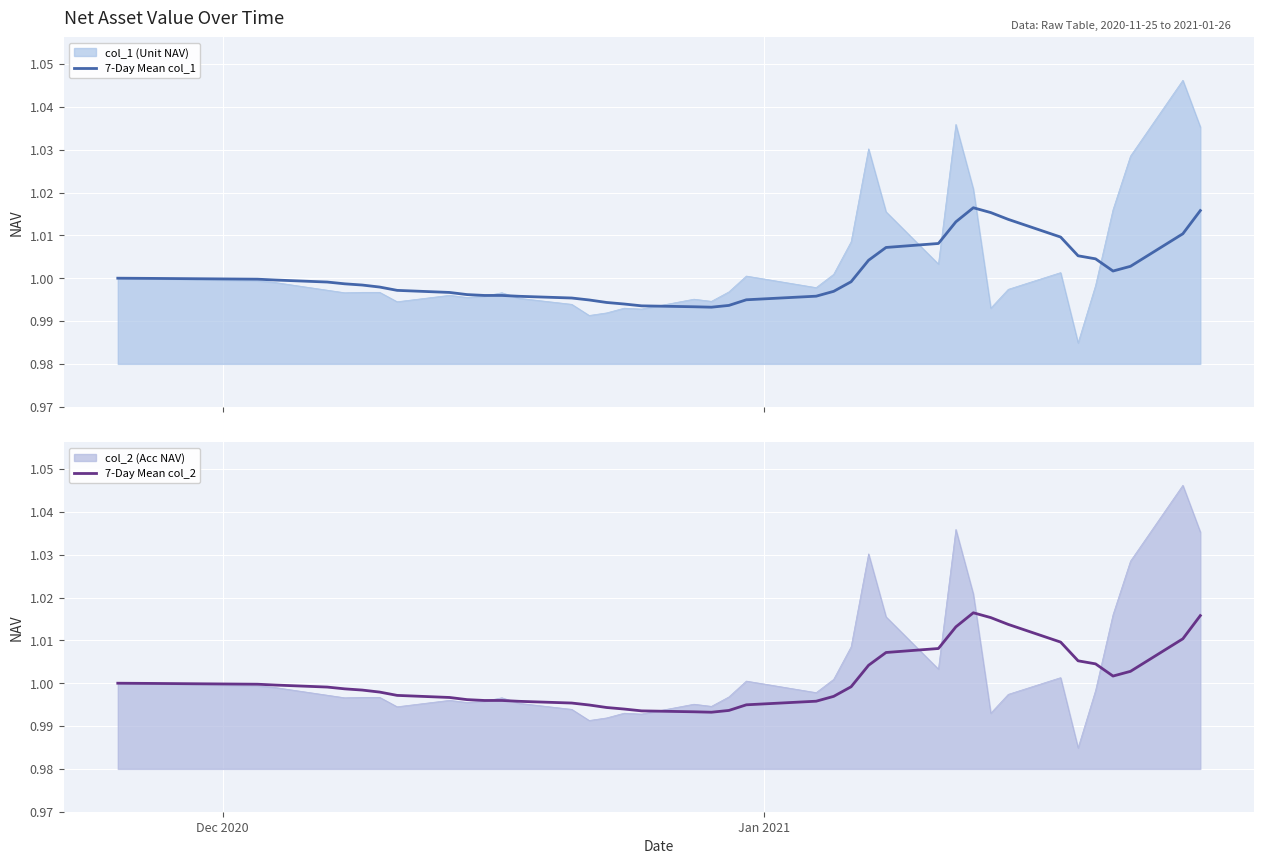

Is it true that 7-Day Mean col_1 equals 1.5 at 27?

False